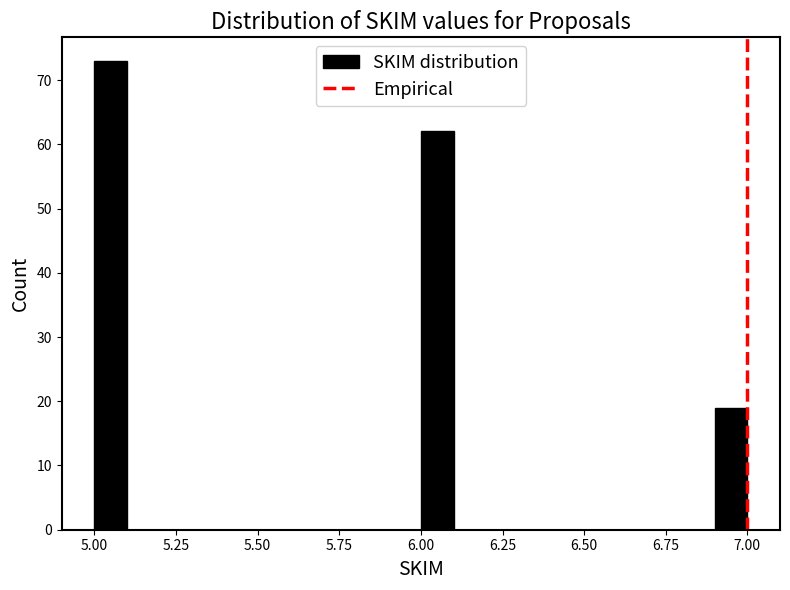

Read against the x-axis, roughly where is the centre of the tallest bar?

5.05